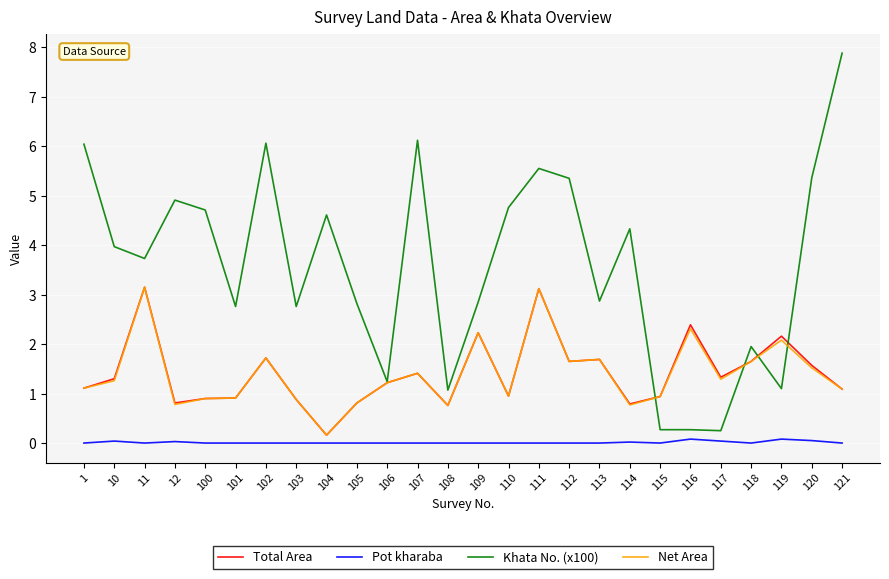

True or false: Pot kharaba and Khata No. (x100) intersect in this chart.

False